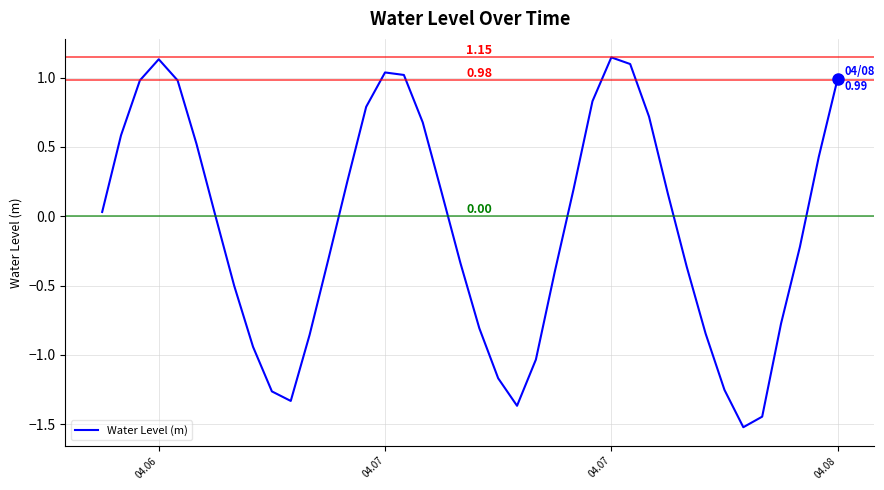

What is the difference between the maximum and minimum values?

2.7